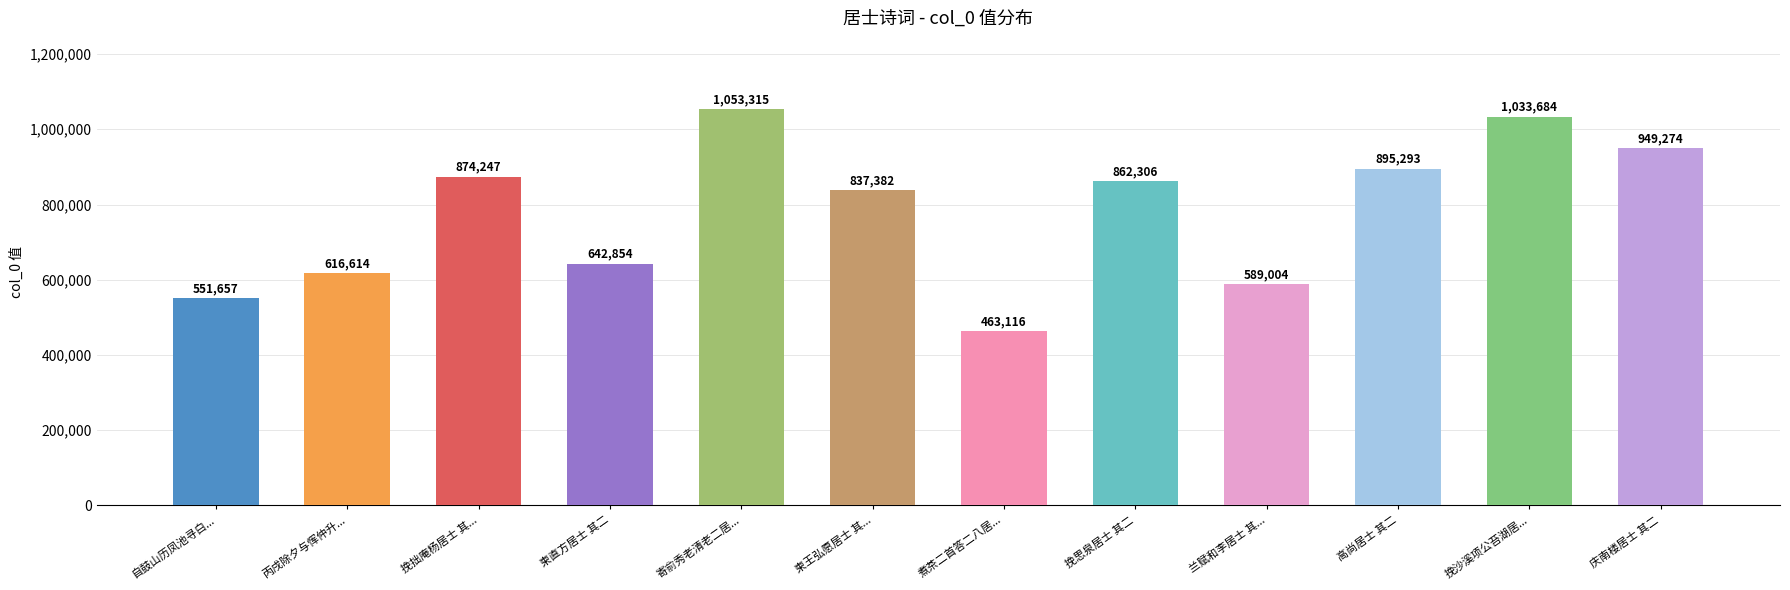

Where does the data first go above 862306?

挽拙庵杨居士 其...